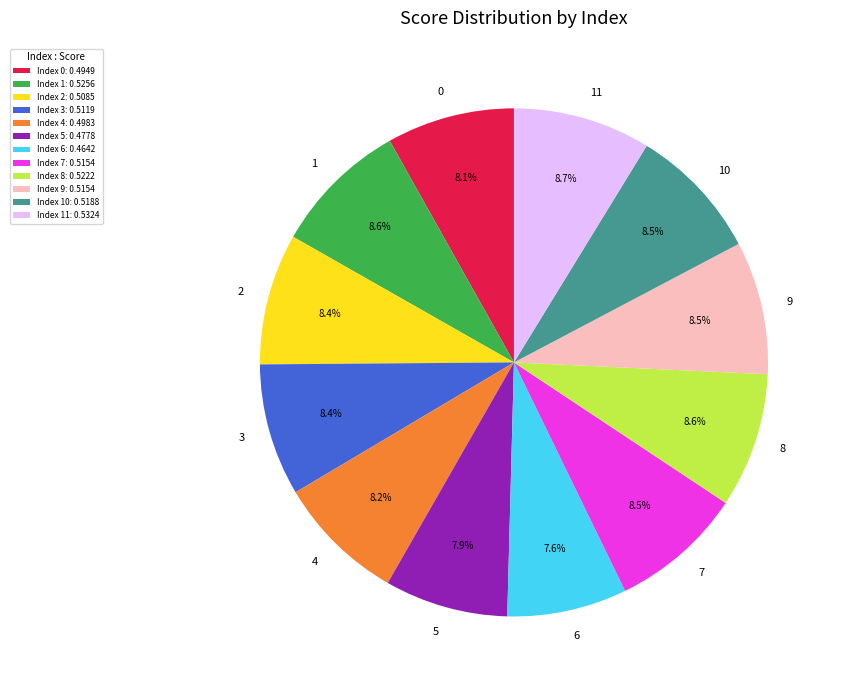

Which has a higher value, 8 or 6?

8